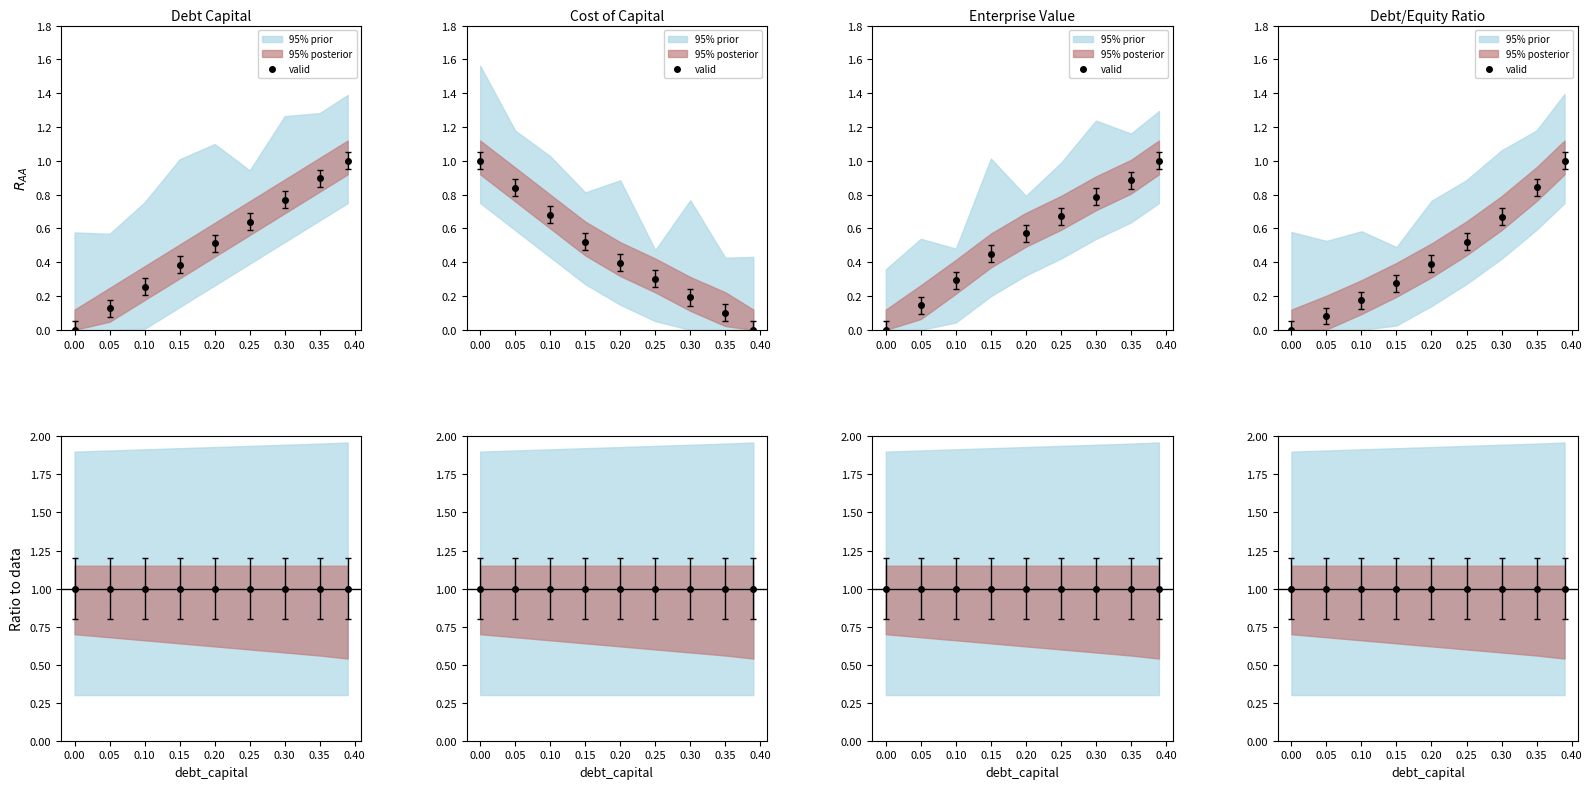

What is the average value of the cost_capital series?

0.4